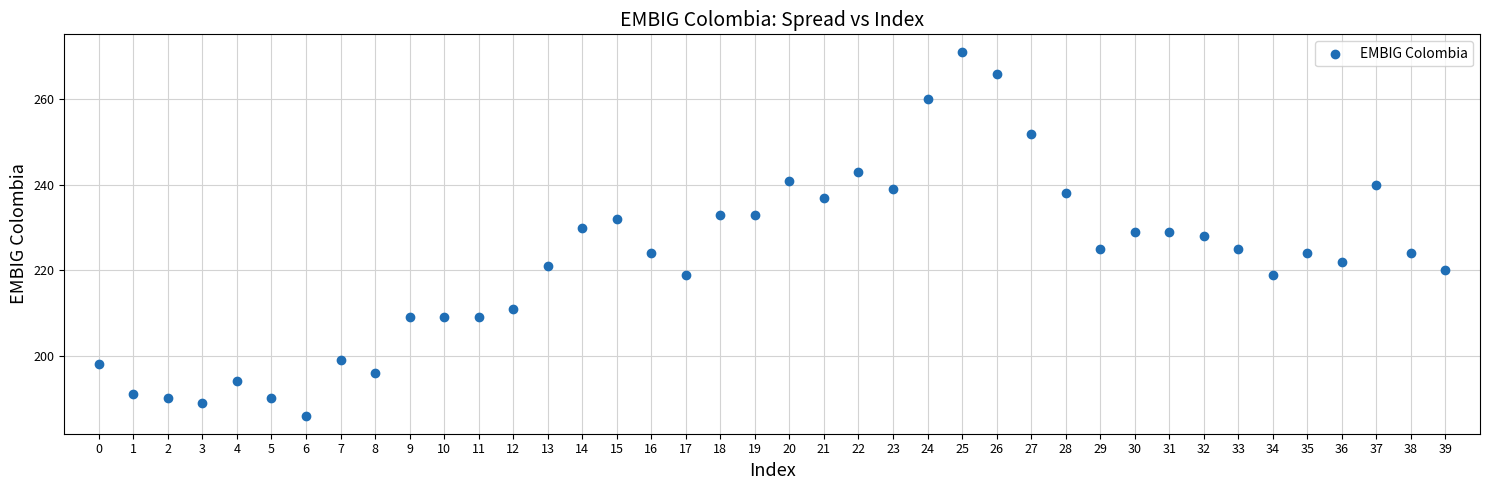

What is the range of Y values (max minus min)?

85